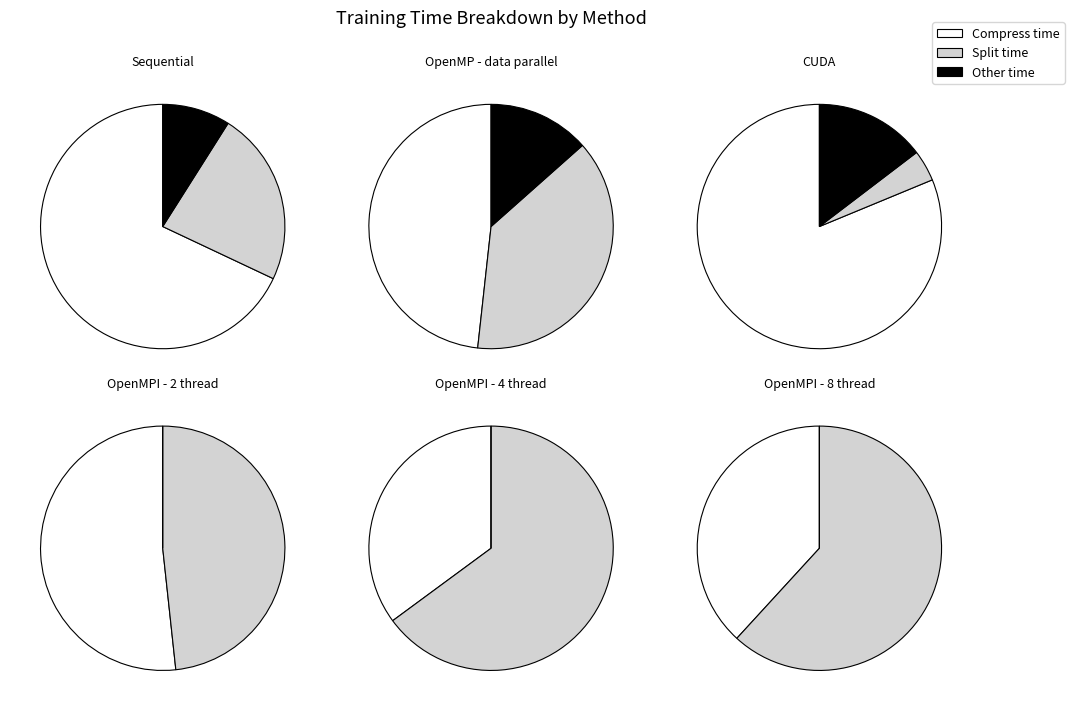

Which category has the smallest portion of the pie?

split_time